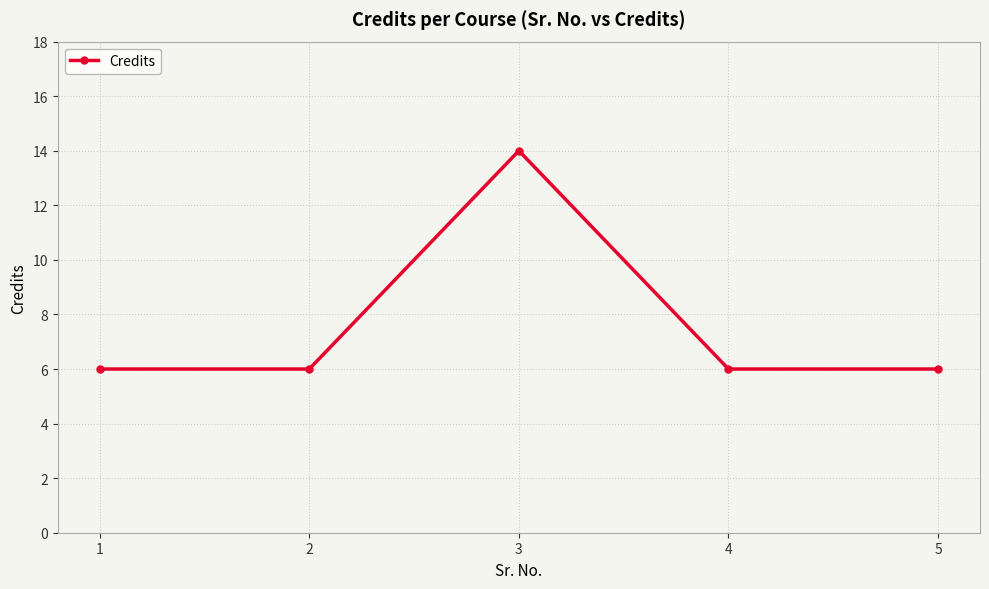

At which category does the chart reach its peak across all series?

3